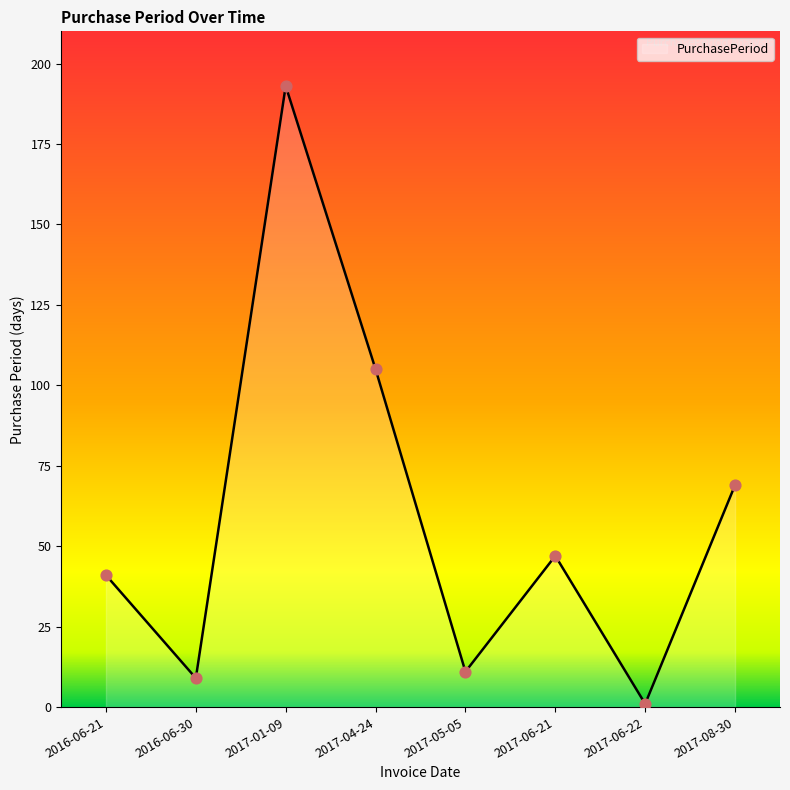

What is the ratio of the value at 2017-06-22 to the value at 2016-06-30?

0.1